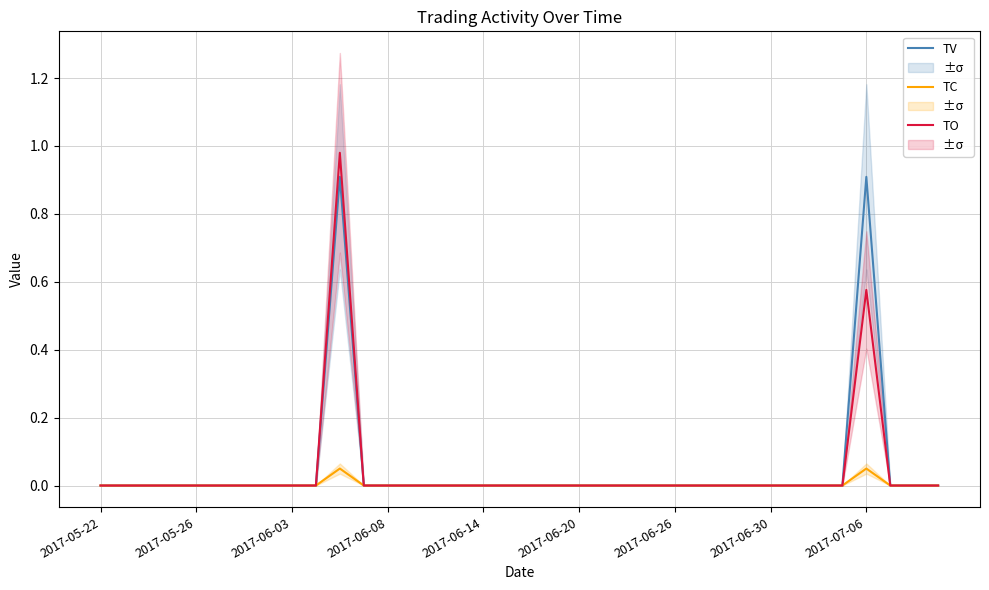

True or false: TC has more than 1 interior local peaks.

True